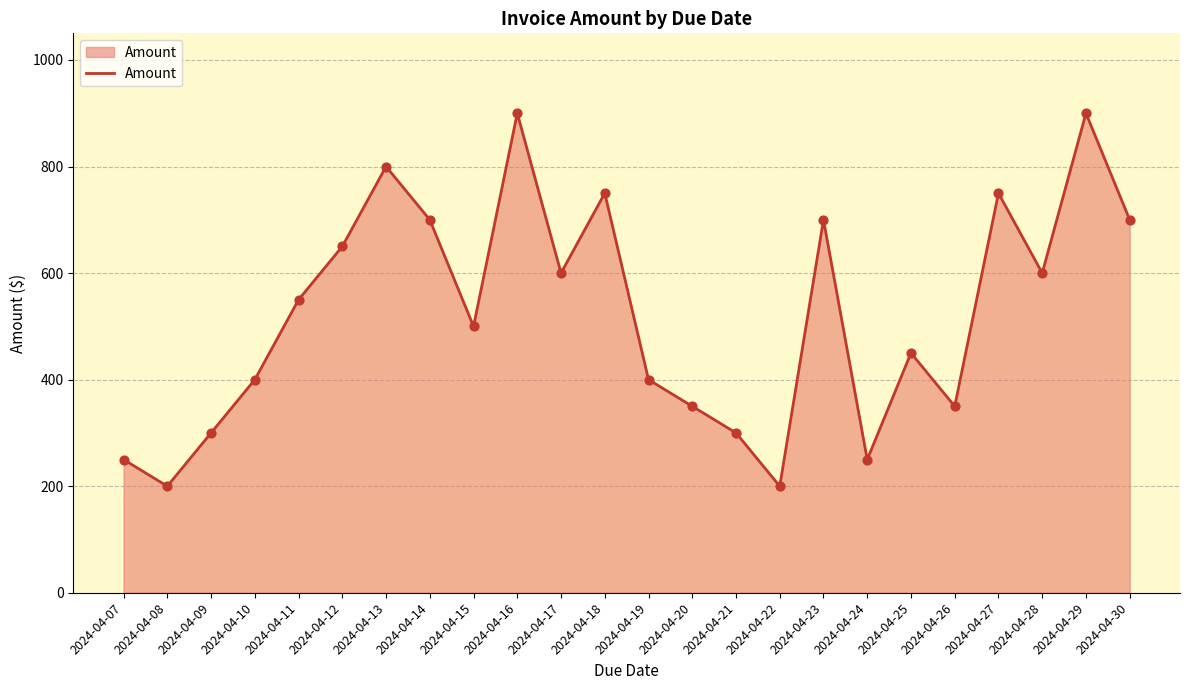

Which has a higher value, 2024-04-17 or 2024-04-23?

2024-04-23